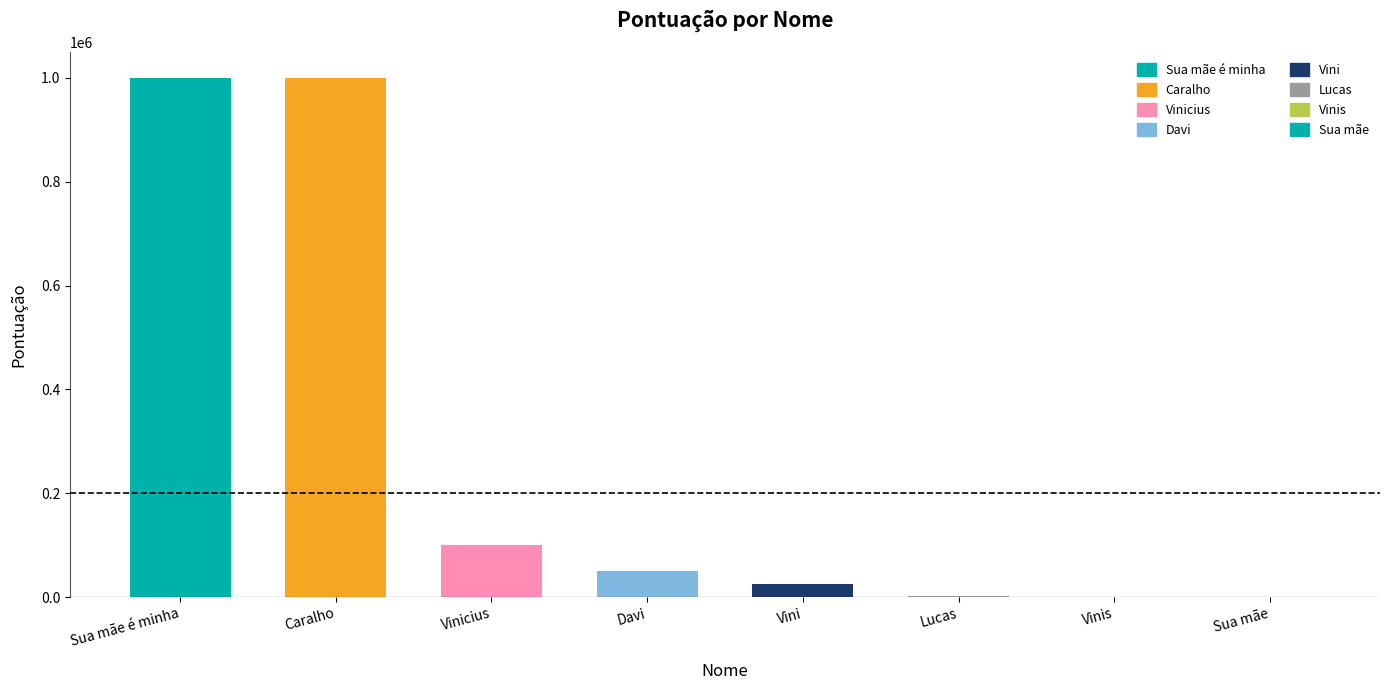

What is the sum of all values?

2178000